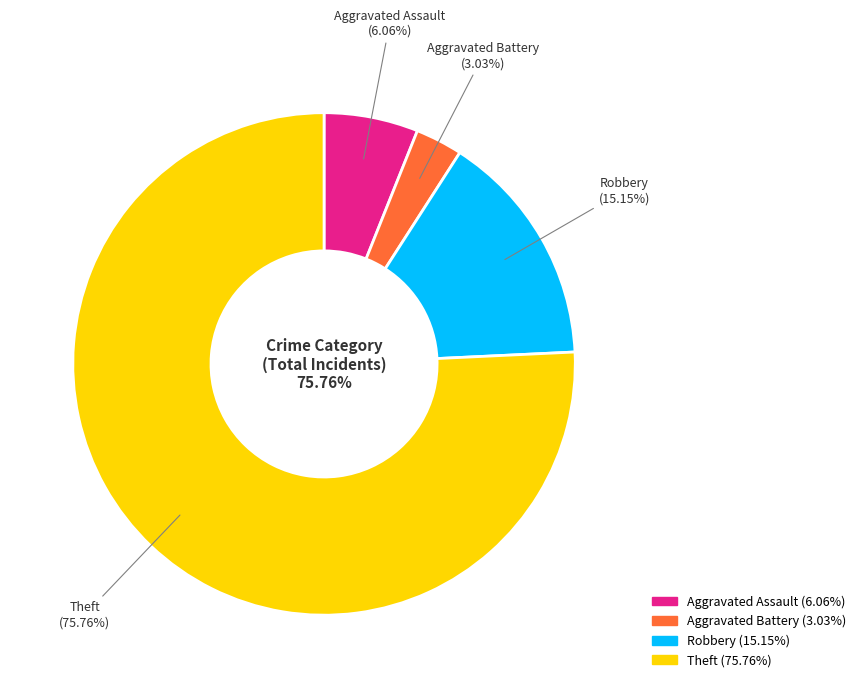

Is the sum of Robbery and Aggravated Battery greater than half?

No